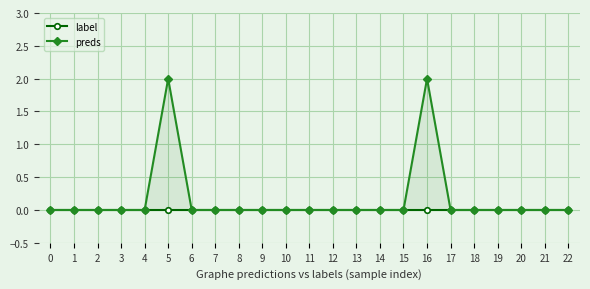

Reading left to right, list all the values displayed in this chart.

label: 0=0	1=0	2=0	3=0	4=0	5=0	6=0	7=0	8=0	9=0	10=0	11=0	12=0	13=0	14=0	15=0	16=0	17=0	18=0	19=0	20=0	21=0	22=0
preds: 0=0	1=0	2=0	3=0	4=0	5=2	6=0	7=0	8=0	9=0	10=0	11=0	12=0	13=0	14=0	15=0	16=2	17=0	18=0	19=0	20=0	21=0	22=0